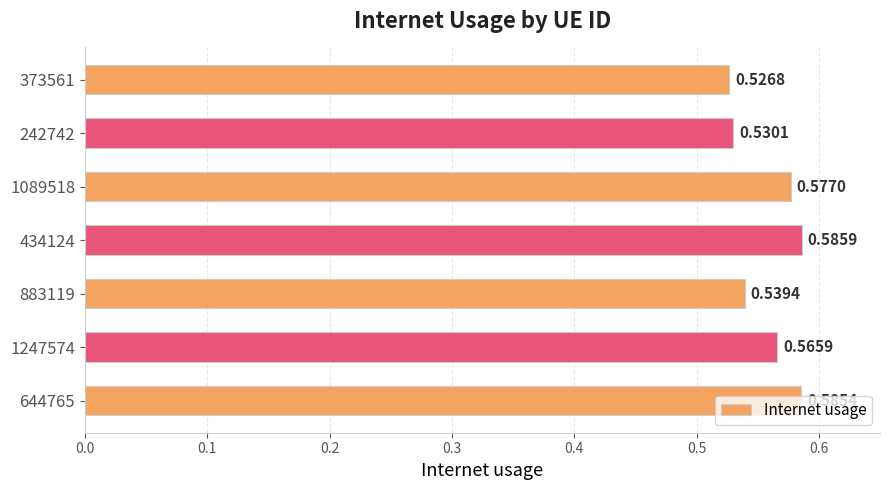

Which label corresponds to the largest value in the chart?

434124